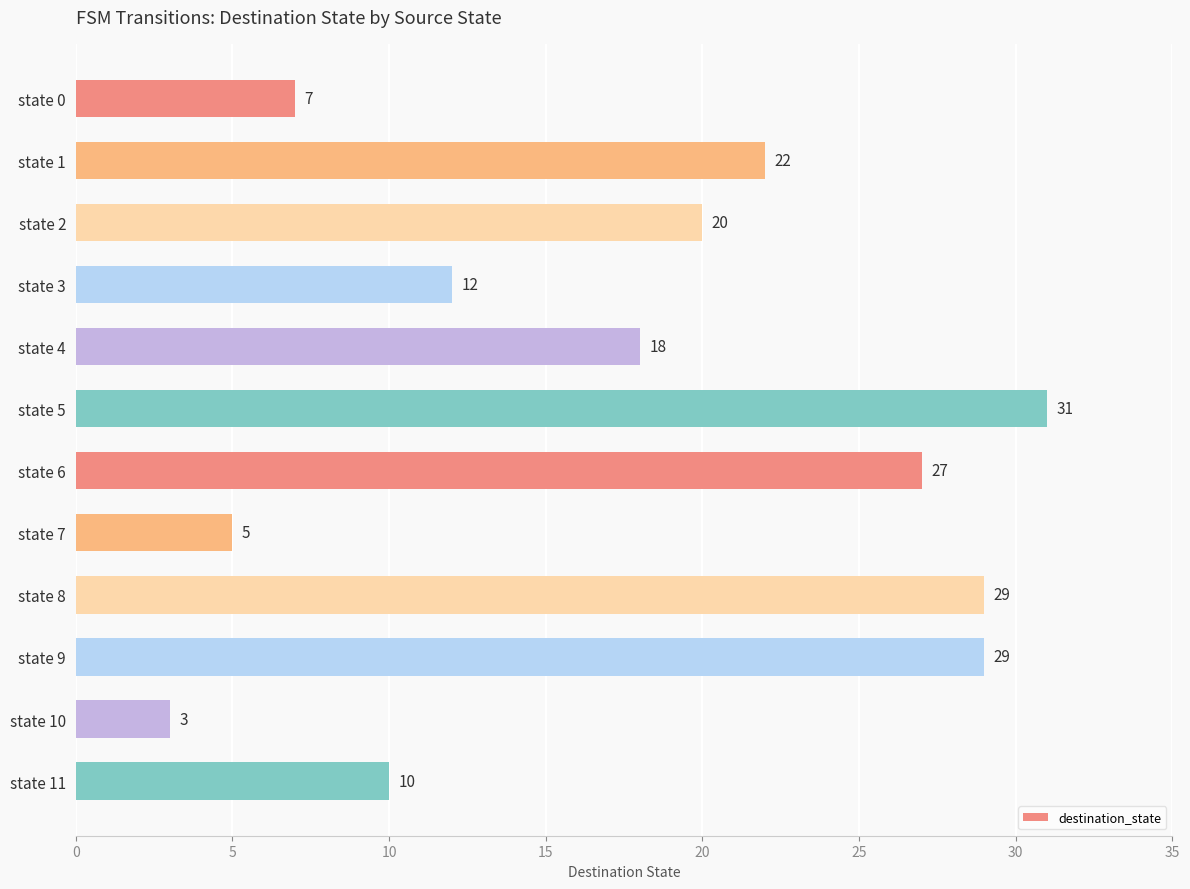

The chart shows a value of 18 at state 4. True or false?

True